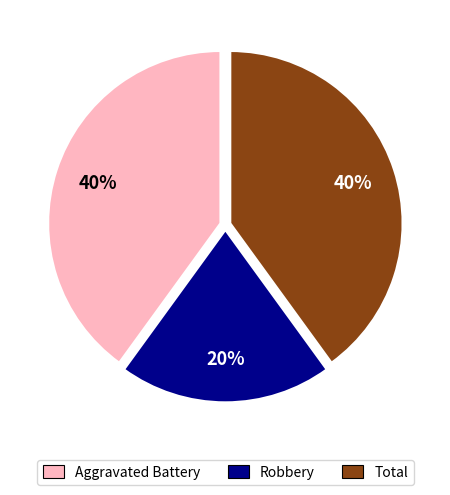

Between Robbery and Aggravated Battery, which is larger?

Aggravated Battery